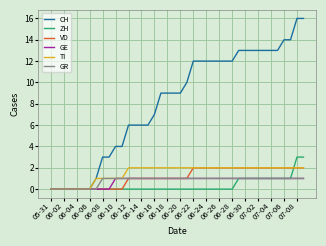

What is the difference between the maximum and minimum values in the VD series?

2